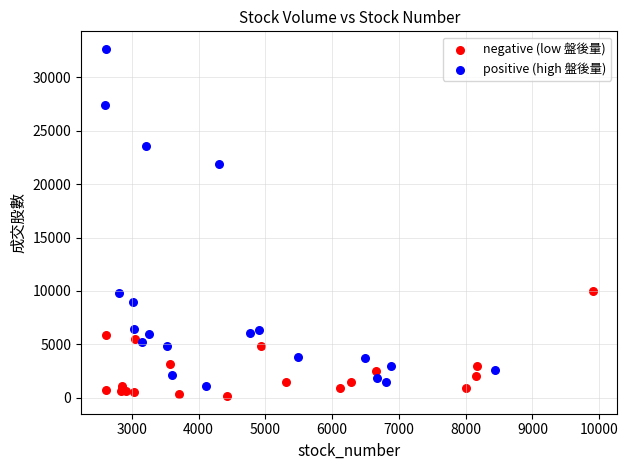

Which series contains the highest Y value?

positive (high 盤後量)